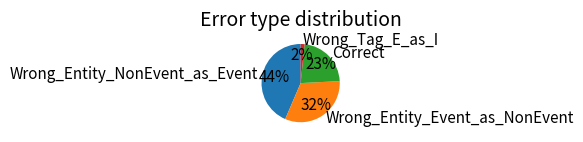

Does any single category account for the majority?

No